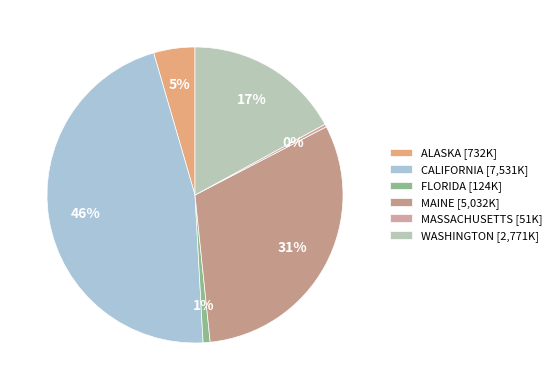

How many slices are in this pie chart?

6